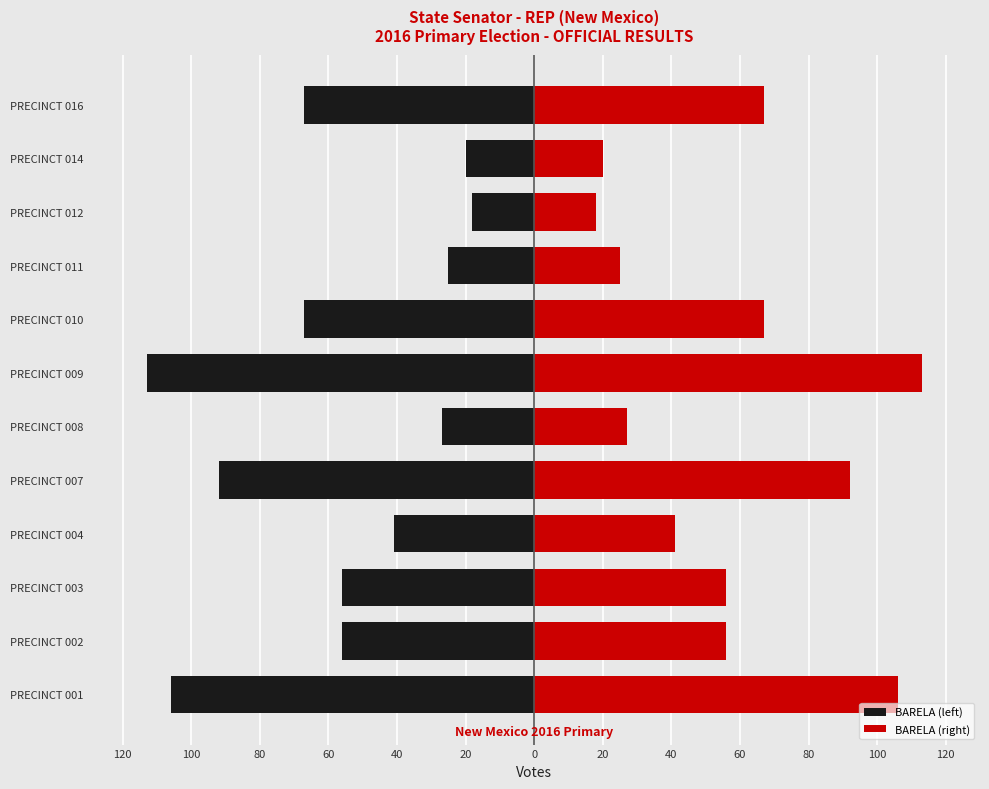

Reading left to right, what are all the values shown in this chart?

BARELA (left): -106	-56	-56	-41	-92	-27	-113	-67	-25	-18	-20	-67
BARELA (right): 106	56	56	41	92	27	113	67	25	18	20	67